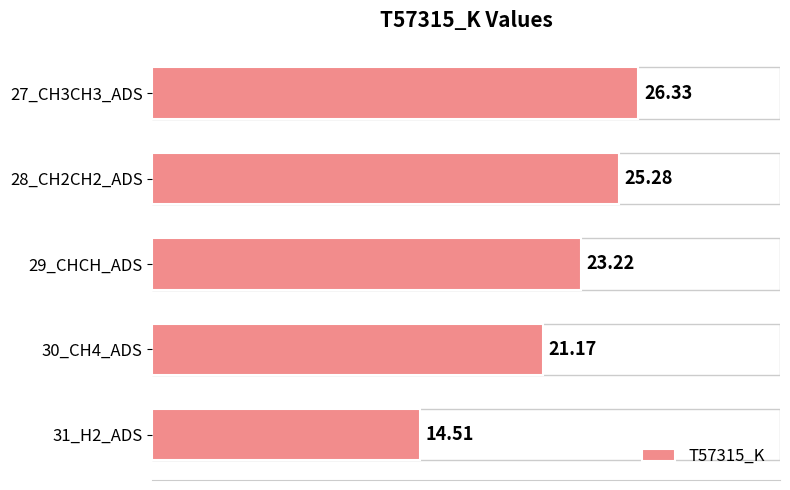

What is the sum of all values?

110.5